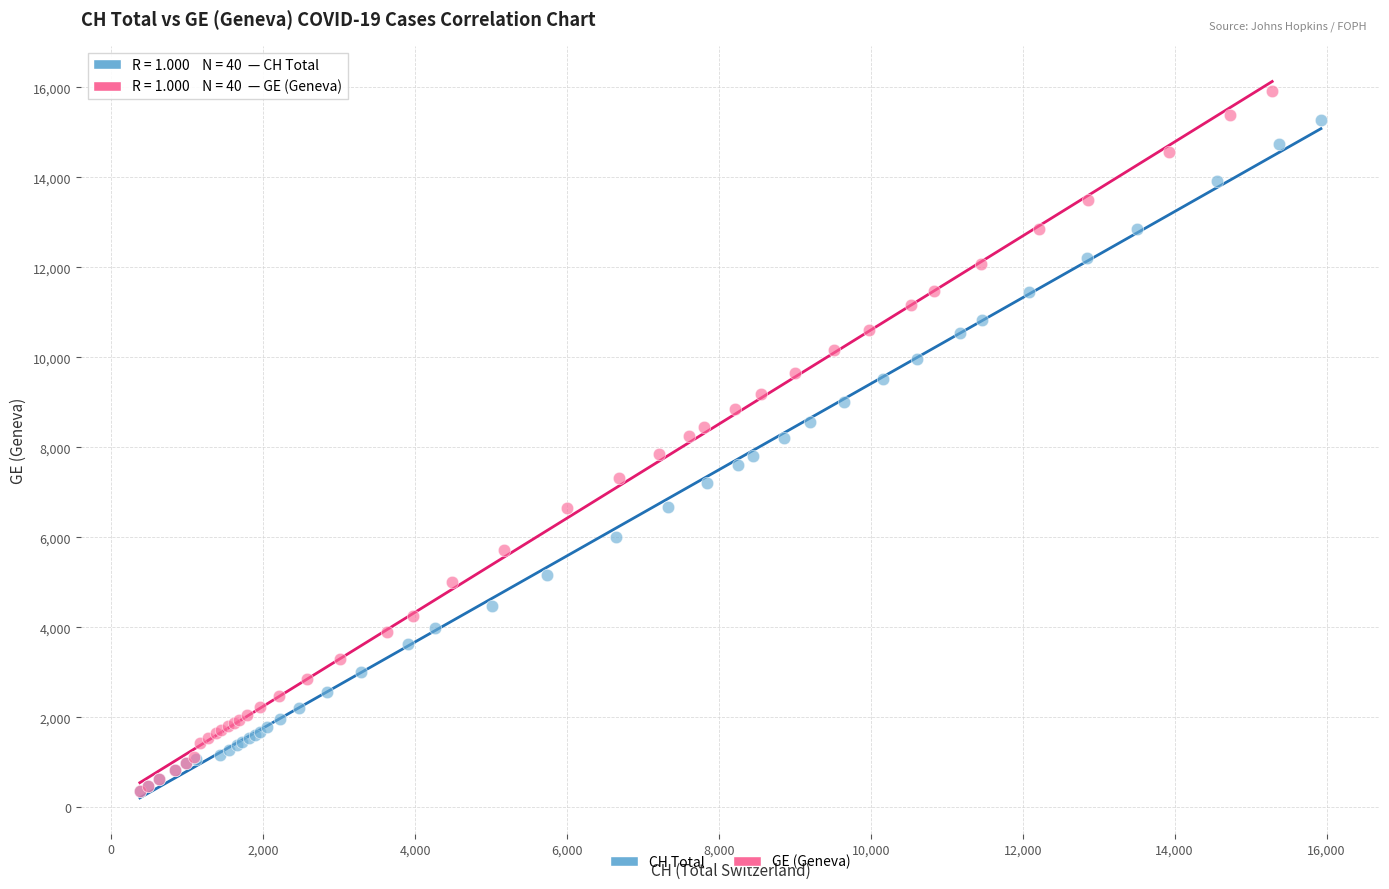

Which series has the largest Y range (max minus min)?

GE (Geneva)